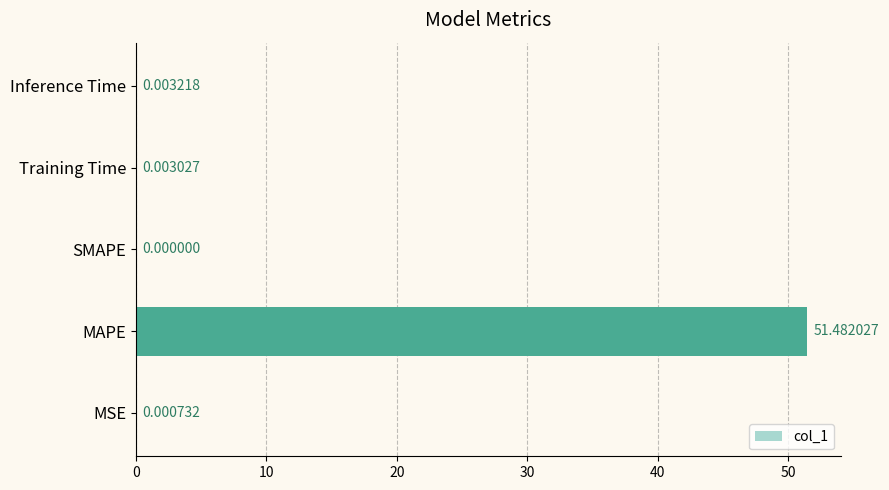

What is the change in value from MAPE to SMAPE?

-51.5